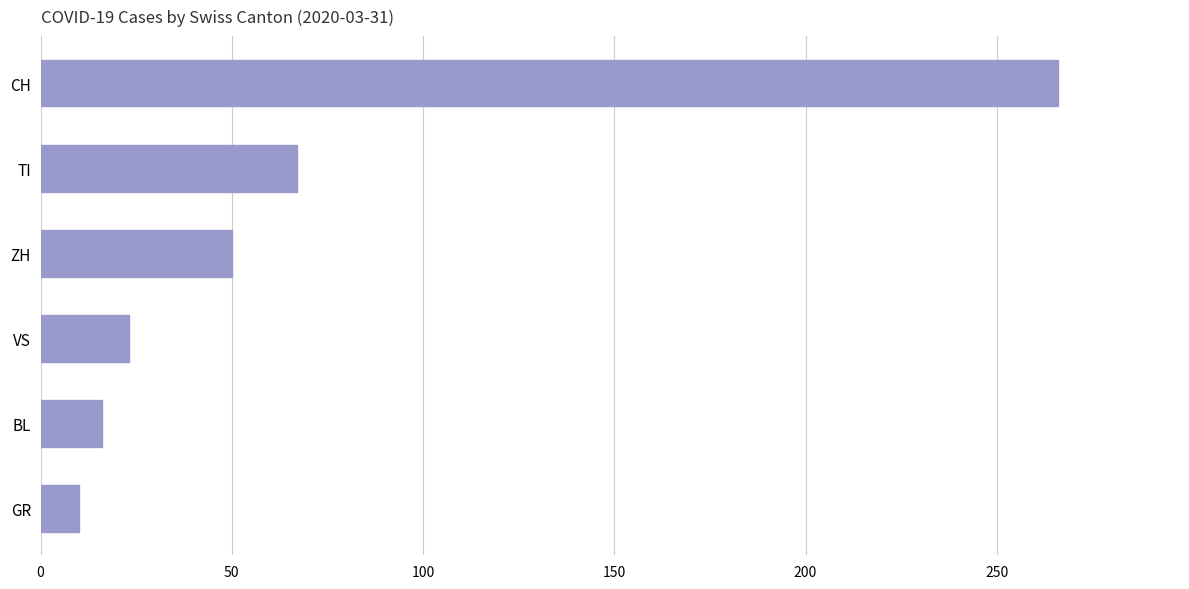

What is the difference between the maximum and minimum values?

256